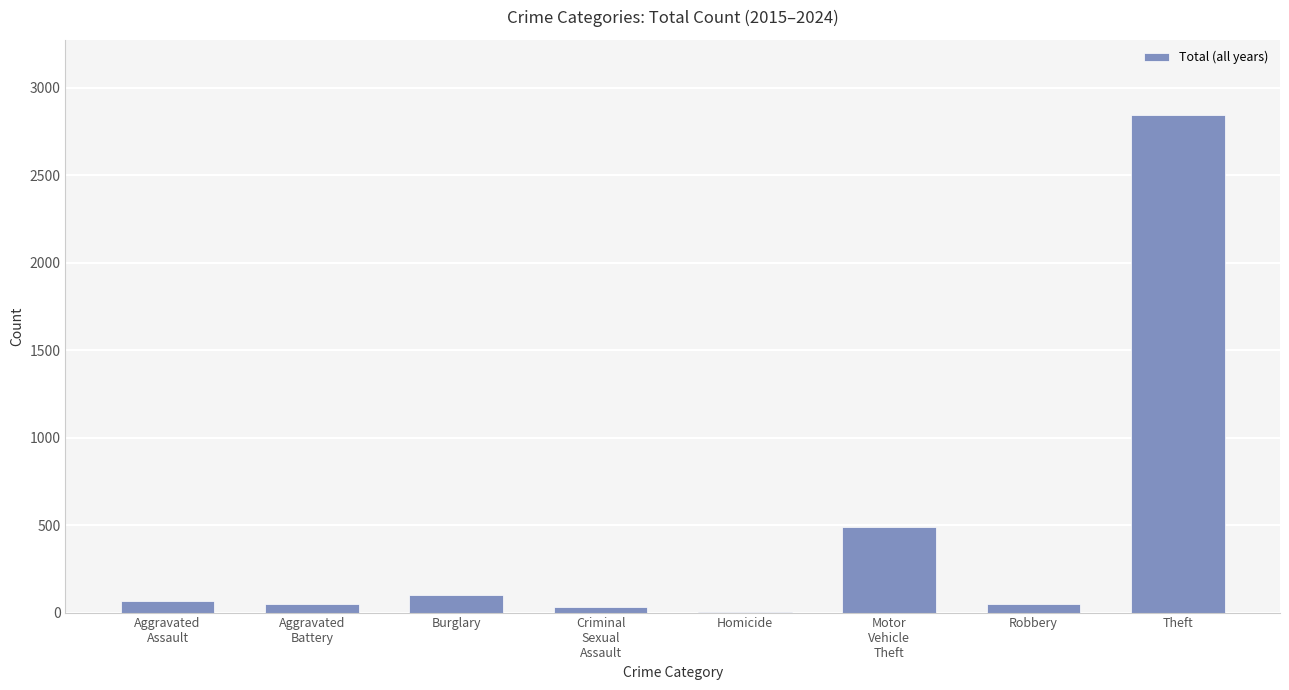

At which category does the chart reach its peak across all series?

Theft